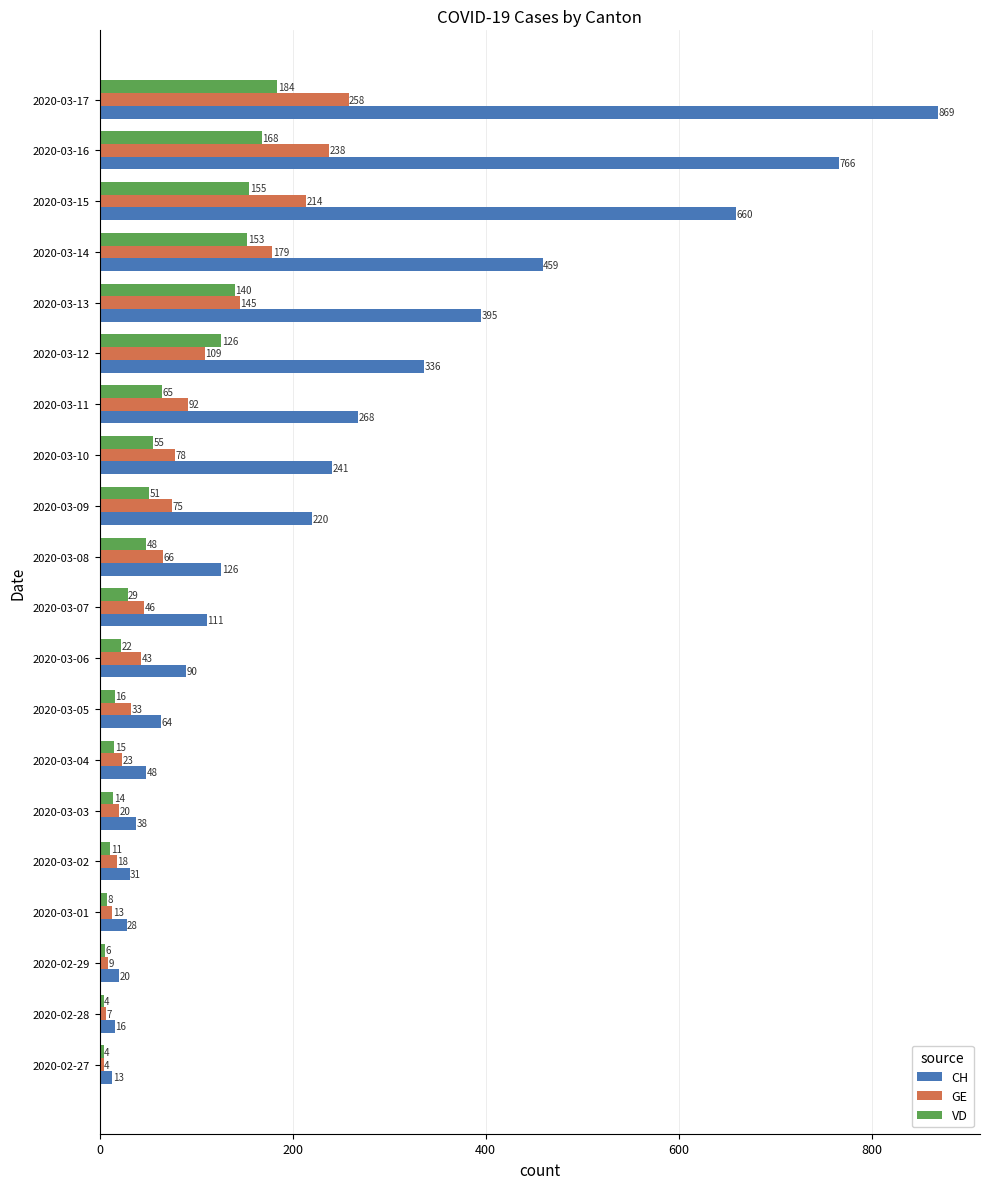

Between 2020-03-04 and 2020-03-06, which series saw the biggest shift?

CH